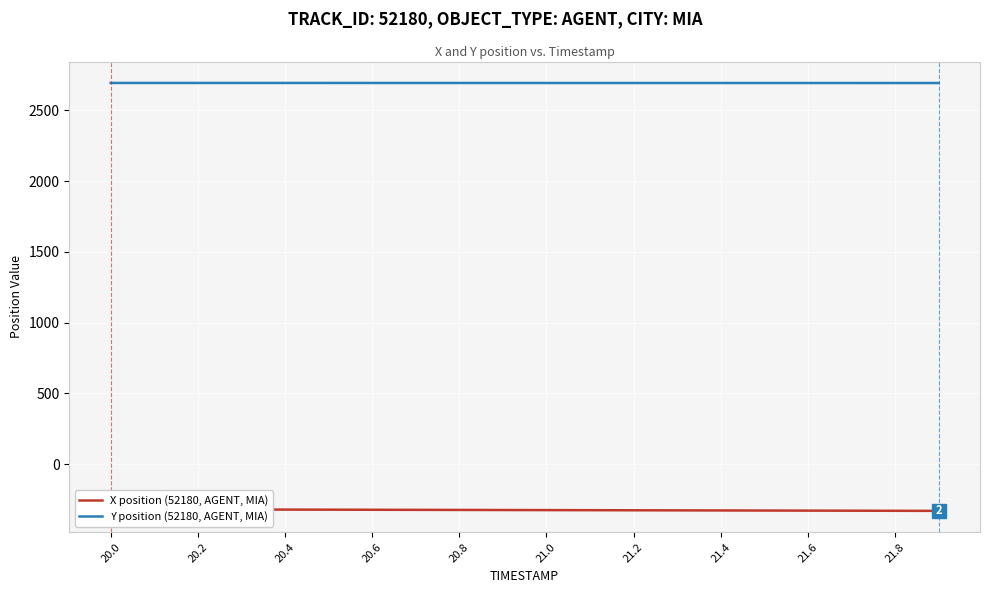

True or false: X position (52180, AGENT, MIA) and Y position (52180, AGENT, MIA) intersect in this chart.

False